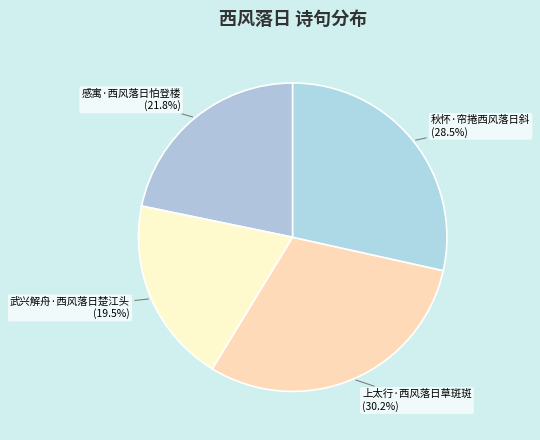

To the nearest percent, what is the difference between the largest and smallest slice percentages?

11%